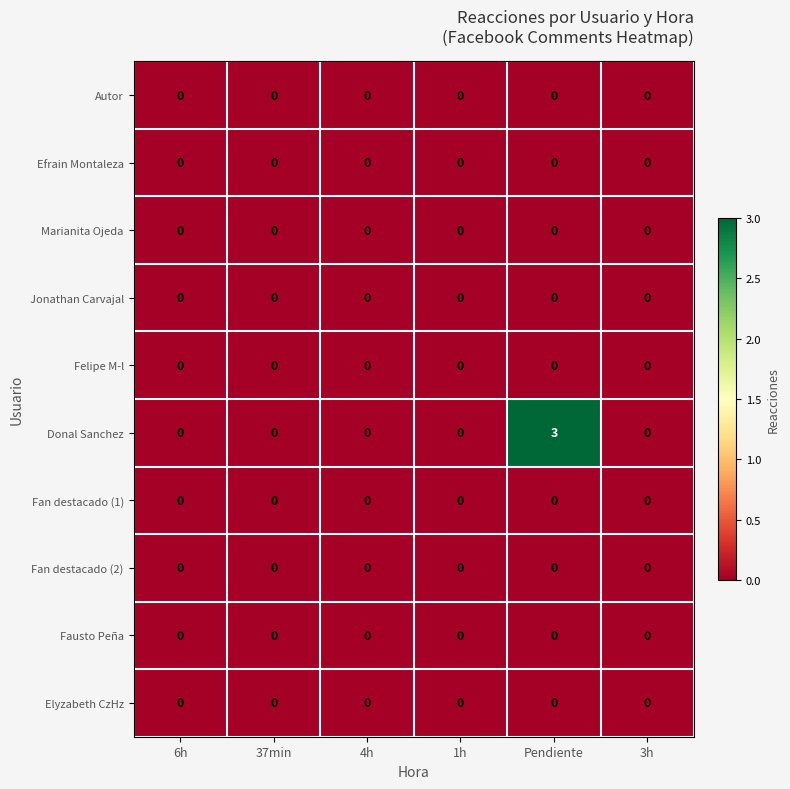

Which series has the largest total across all categories?

Donal Sanchez